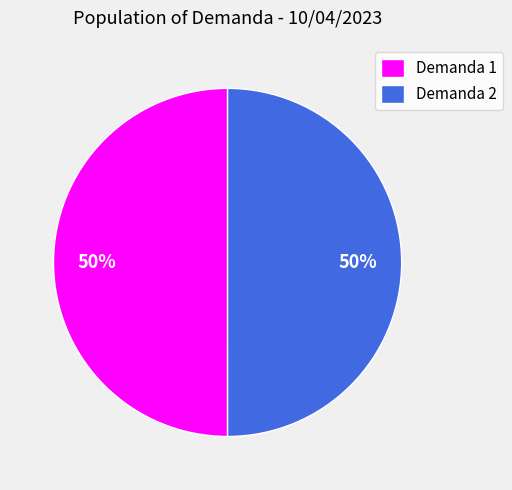

What percentage is the Demanda 2 slice, to the nearest percent?

50%